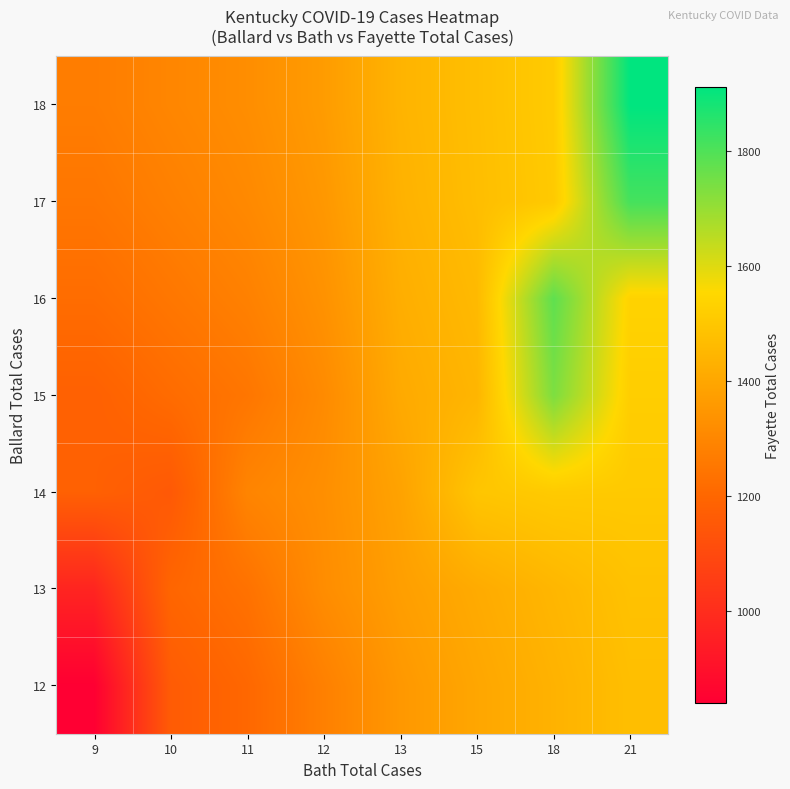

What is the greatest value displayed?

1912.0